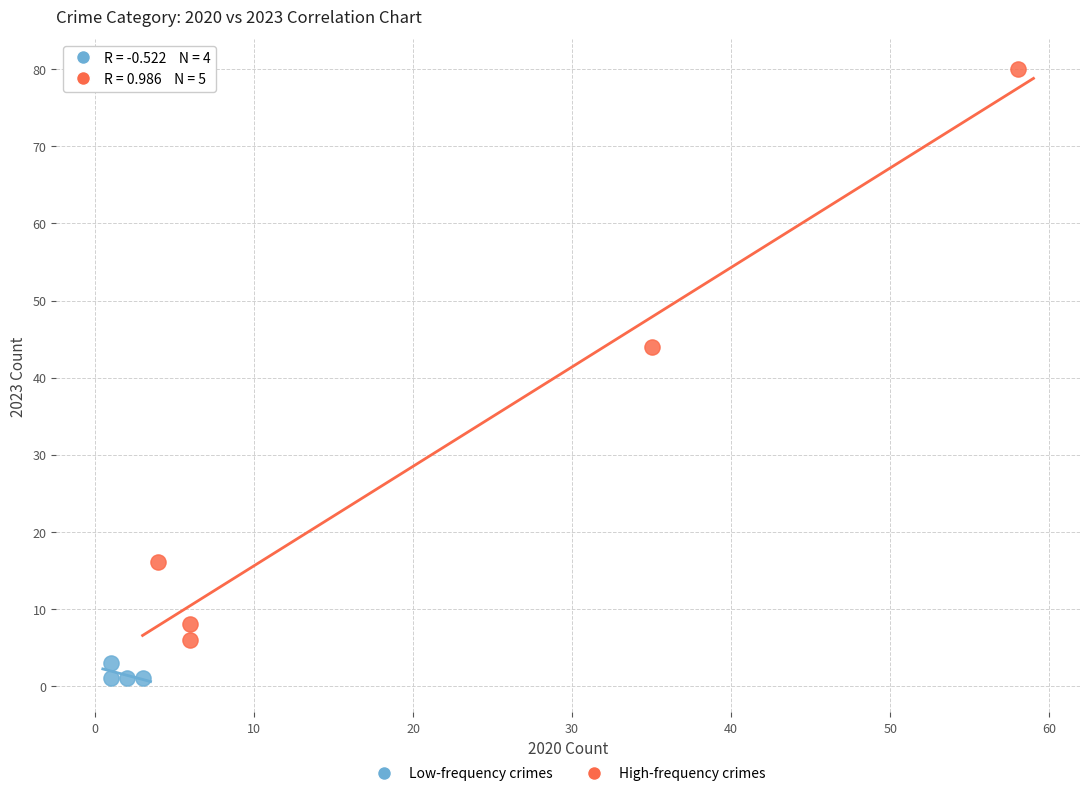

Which series contains the highest Y value?

High-frequency crimes